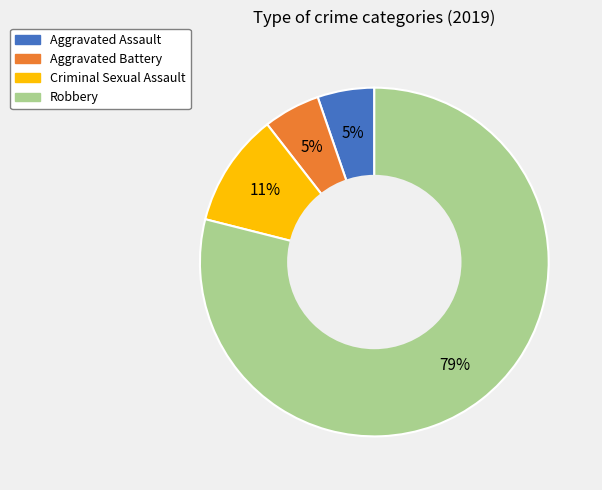

To the nearest percent, what is the difference between the Criminal Sexual Assault and Robbery slice percentages?

68%